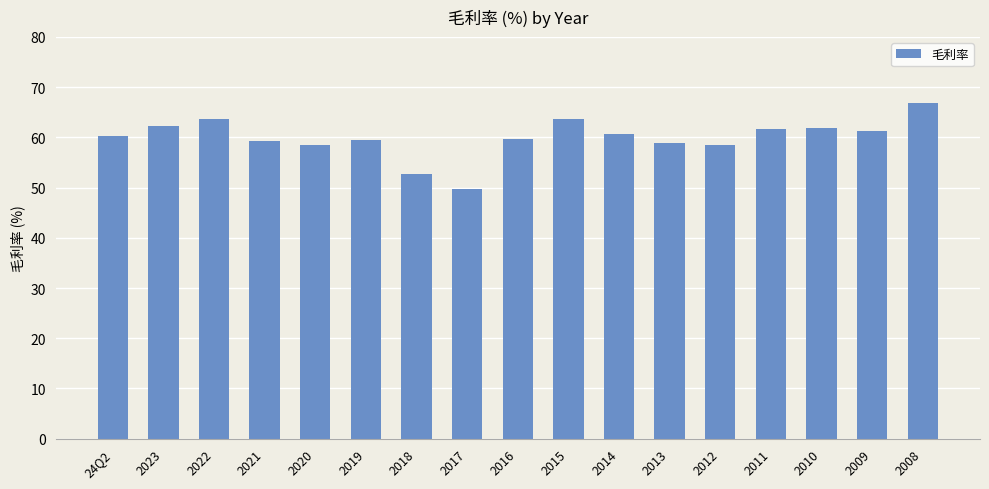

What position from the left is 2014?

11